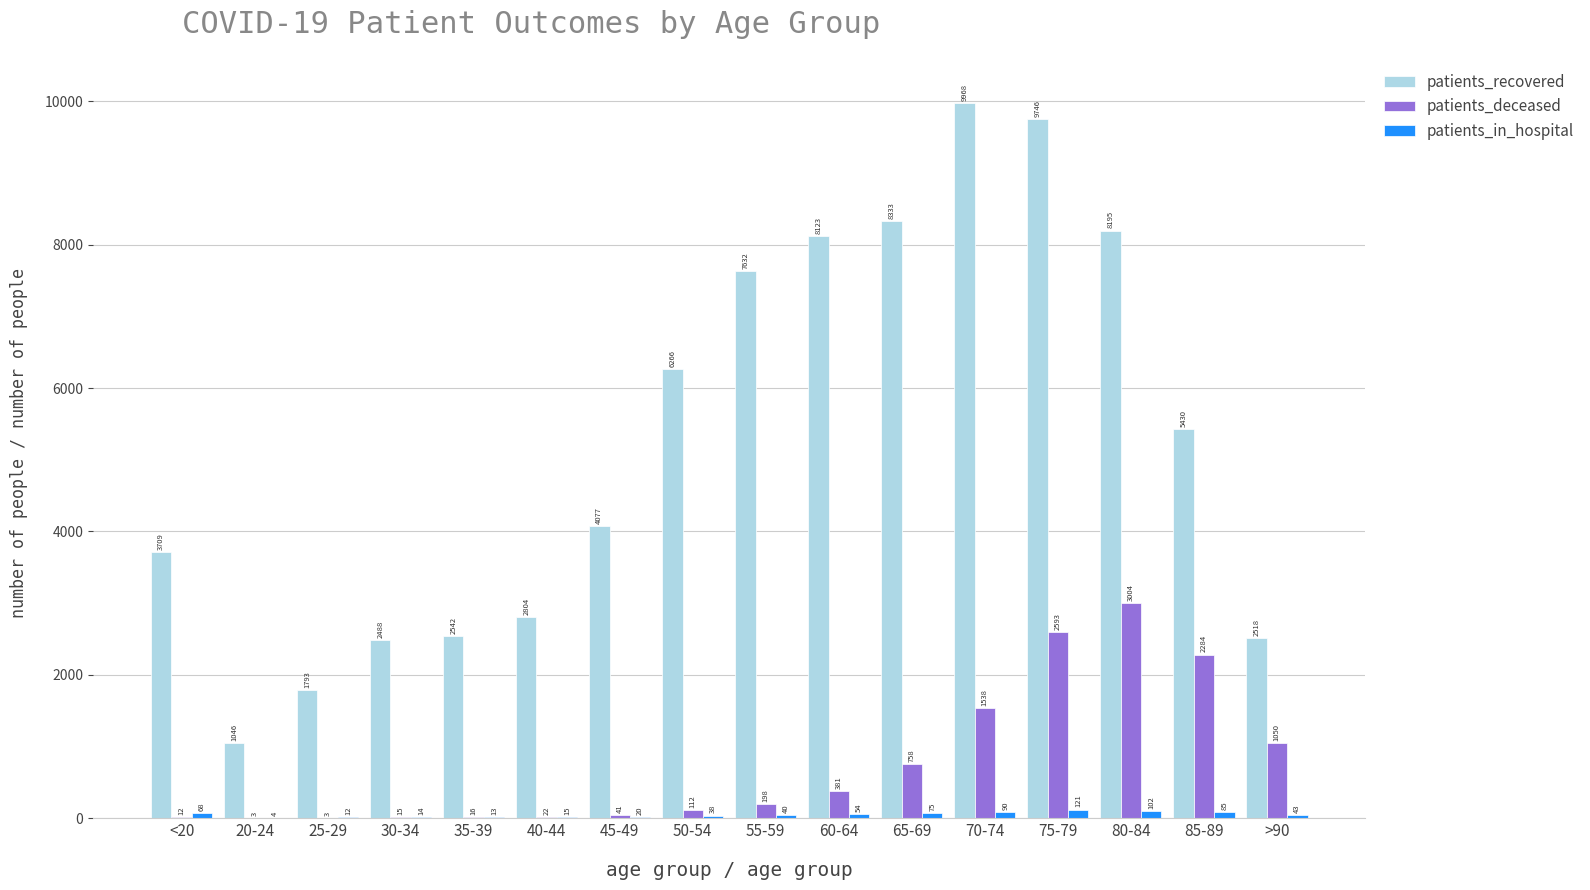

Which series has the widest spread of values?

patients_recovered